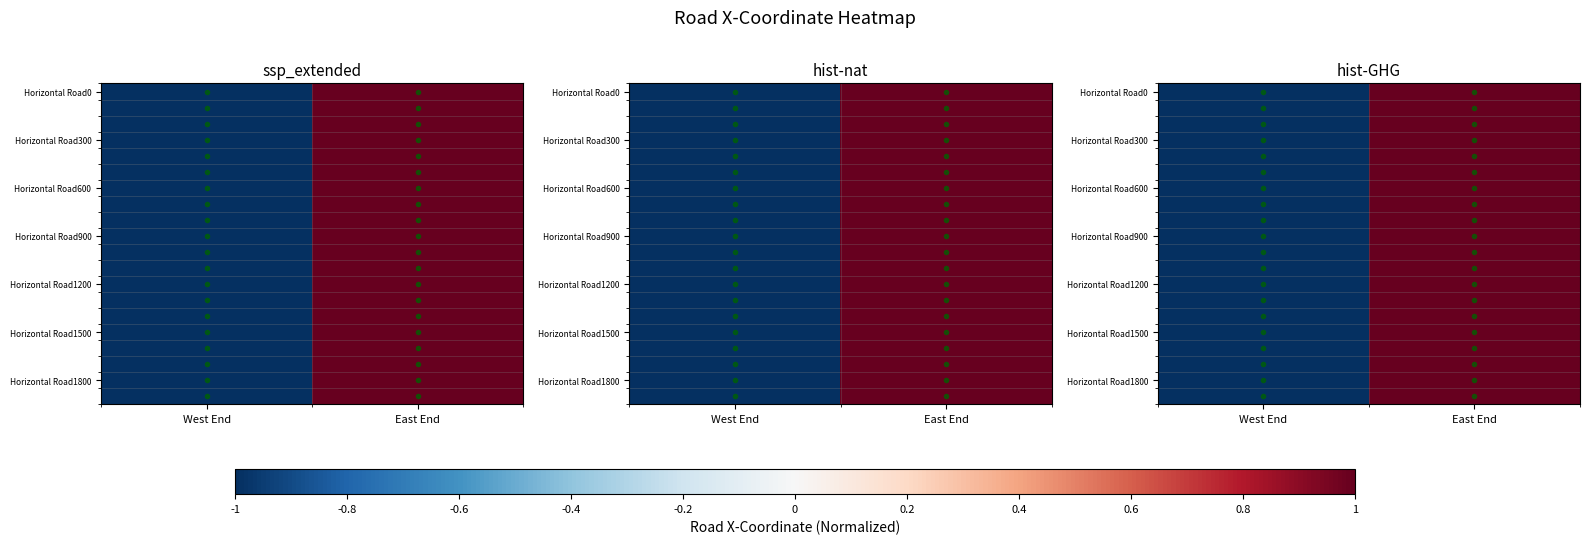

What is the maximum value for Horizontal Road1800?

1